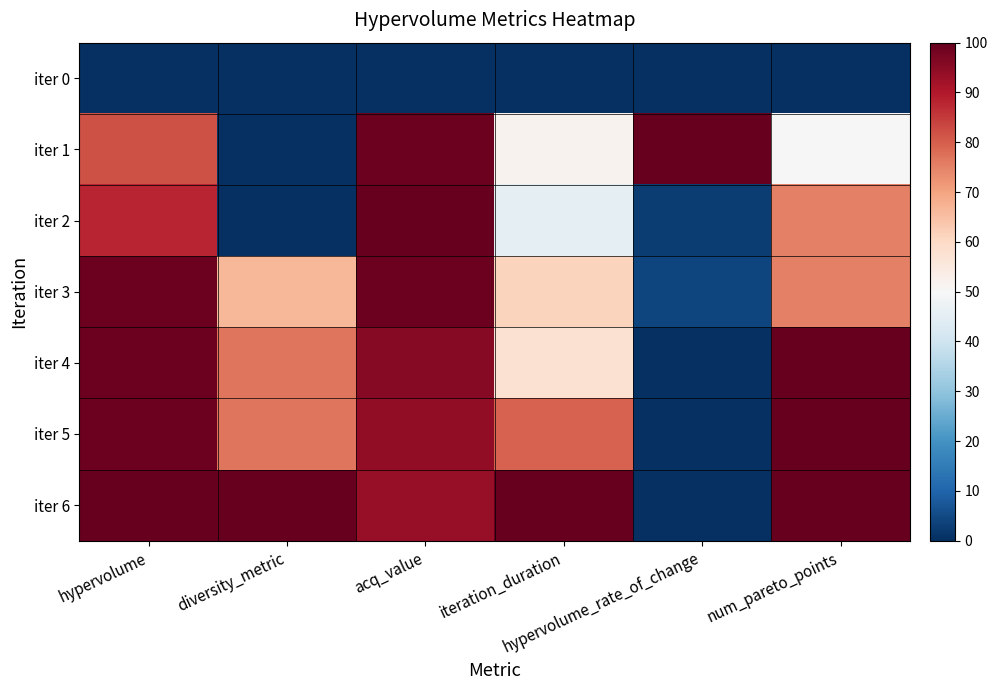

Reading right to left, list all the values displayed in this chart.

iter 0: num_pareto_points=0.0	hypervolume_rate_of_change=0.0	iteration_duration=0.0	acq_value=0.0	diversity_metric=0.0	hypervolume=0.0
iter 1: num_pareto_points=50.0	hypervolume_rate_of_change=100.0	iteration_duration=51.6	acq_value=99.0	diversity_metric=0.0	hypervolume=81.9
iter 2: num_pareto_points=75.0	hypervolume_rate_of_change=2.6	iteration_duration=45.4	acq_value=100.0	diversity_metric=0.0	hypervolume=88.2
iter 3: num_pareto_points=75.0	hypervolume_rate_of_change=4.3	iteration_duration=61.2	acq_value=99.1	diversity_metric=66.6	hypervolume=99.1
iter 4: num_pareto_points=100.0	hypervolume_rate_of_change=0.0	iteration_duration=57.7	acq_value=95.5	diversity_metric=76.7	hypervolume=99.2
iter 5: num_pareto_points=100.0	hypervolume_rate_of_change=0.0	iteration_duration=79.3	acq_value=94.5	diversity_metric=76.7	hypervolume=99.2
iter 6: num_pareto_points=100.0	hypervolume_rate_of_change=0.3	iteration_duration=100.0	acq_value=93.4	diversity_metric=100.0	hypervolume=100.0